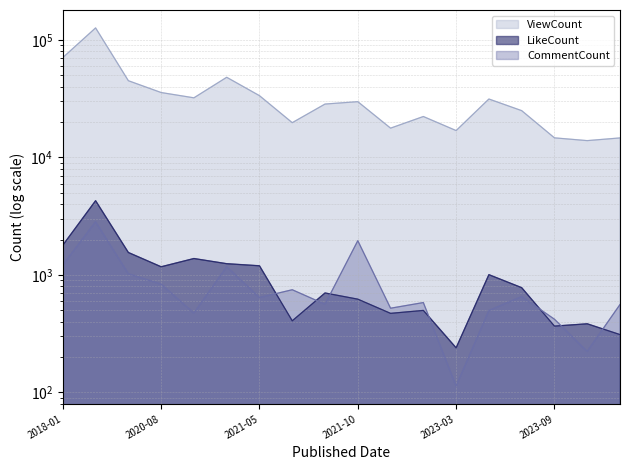

The CommentCount series shows 559 at 2023-10-29. True or false?

True